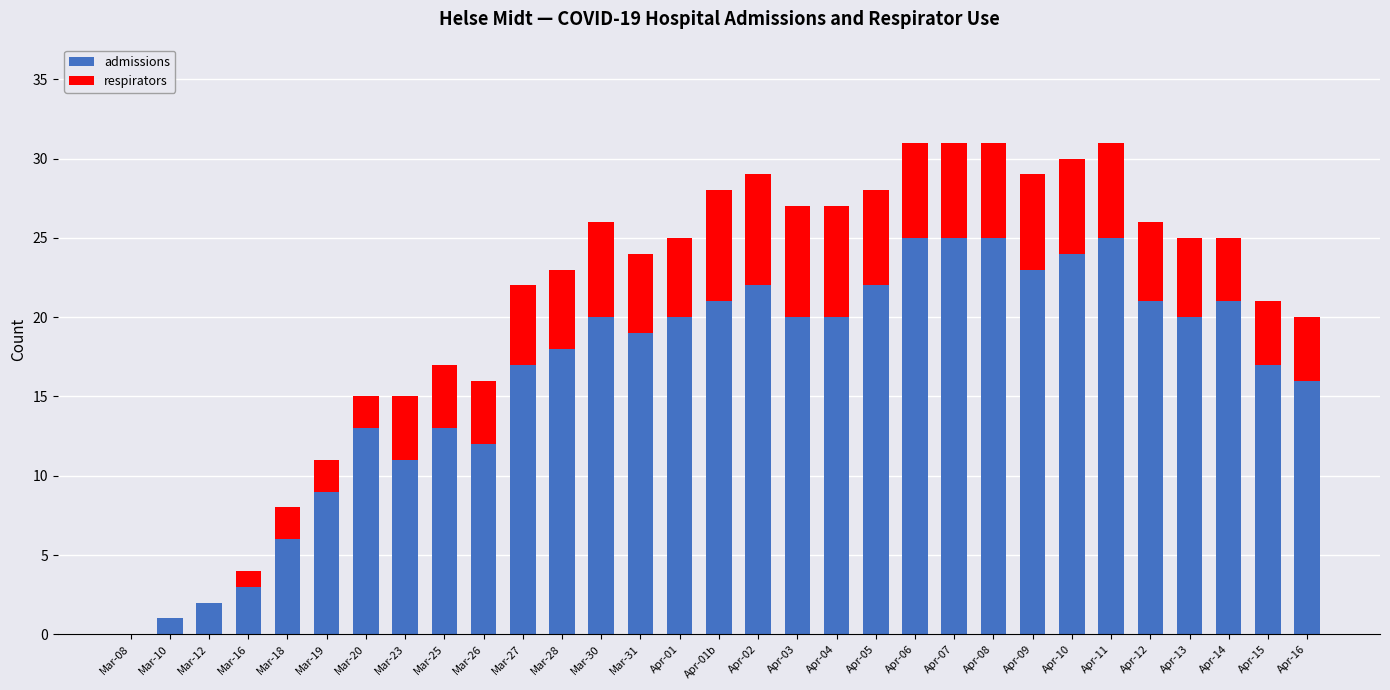

What is the sum of all admissions values?

511